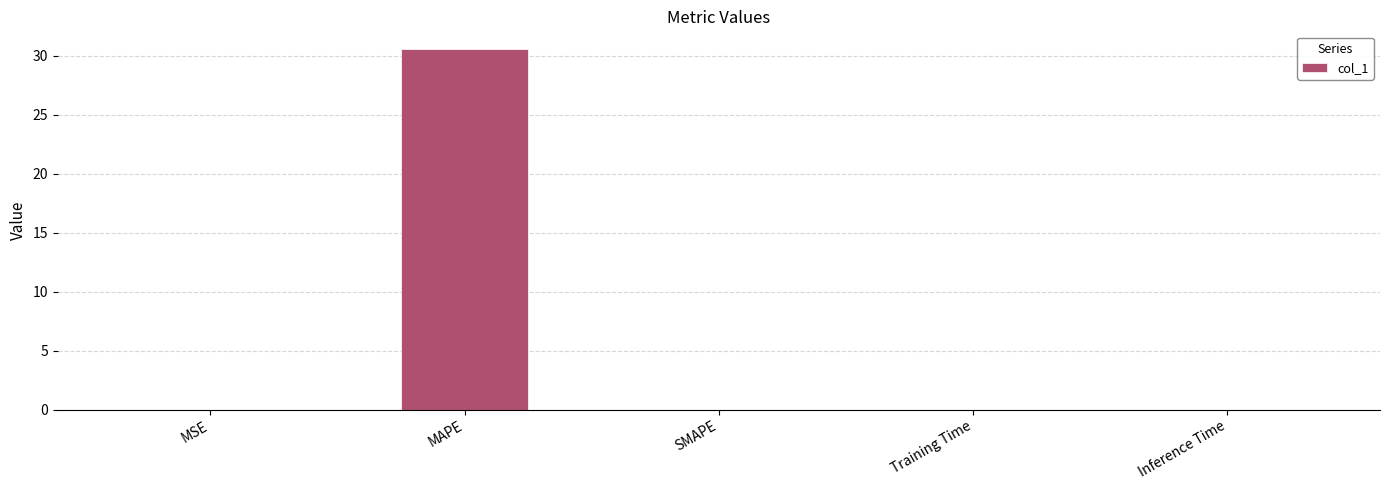

True or false: the data shows 19.6 at SMAPE.

False